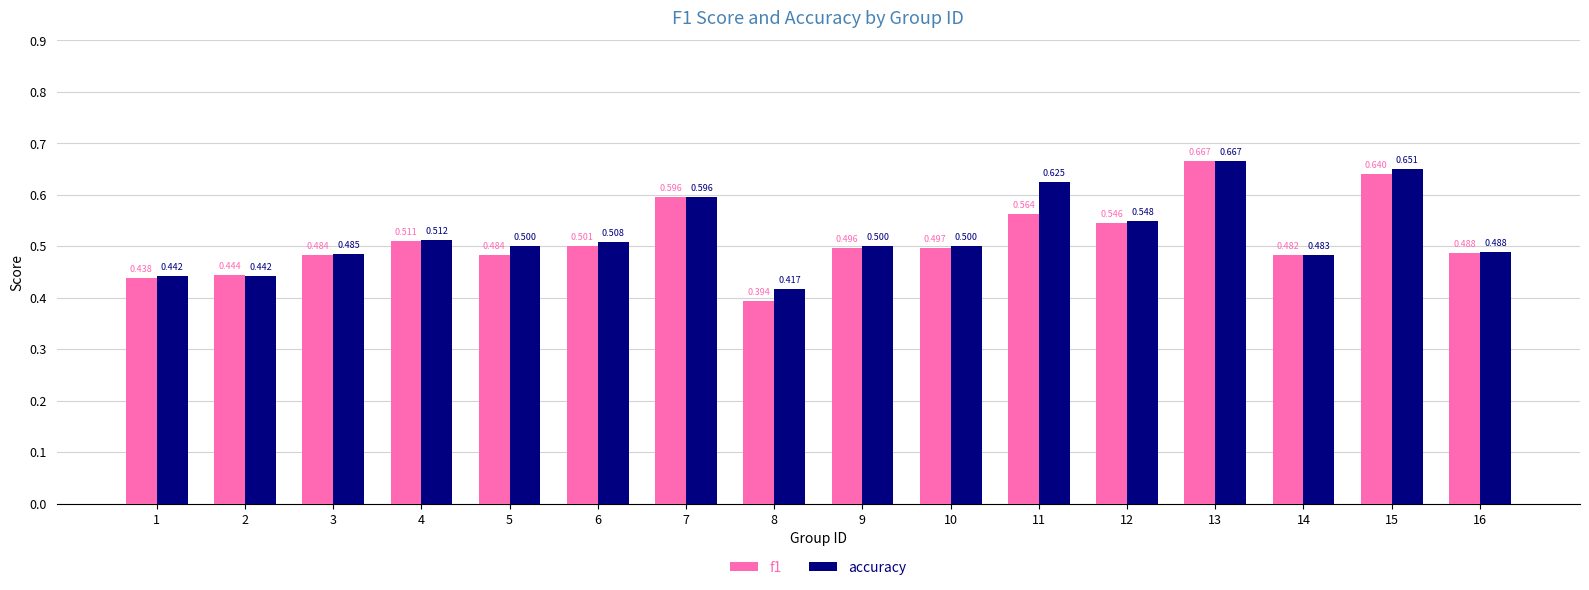

Is the value of accuracy at 9 greater than the value of f1 at 5?

Yes